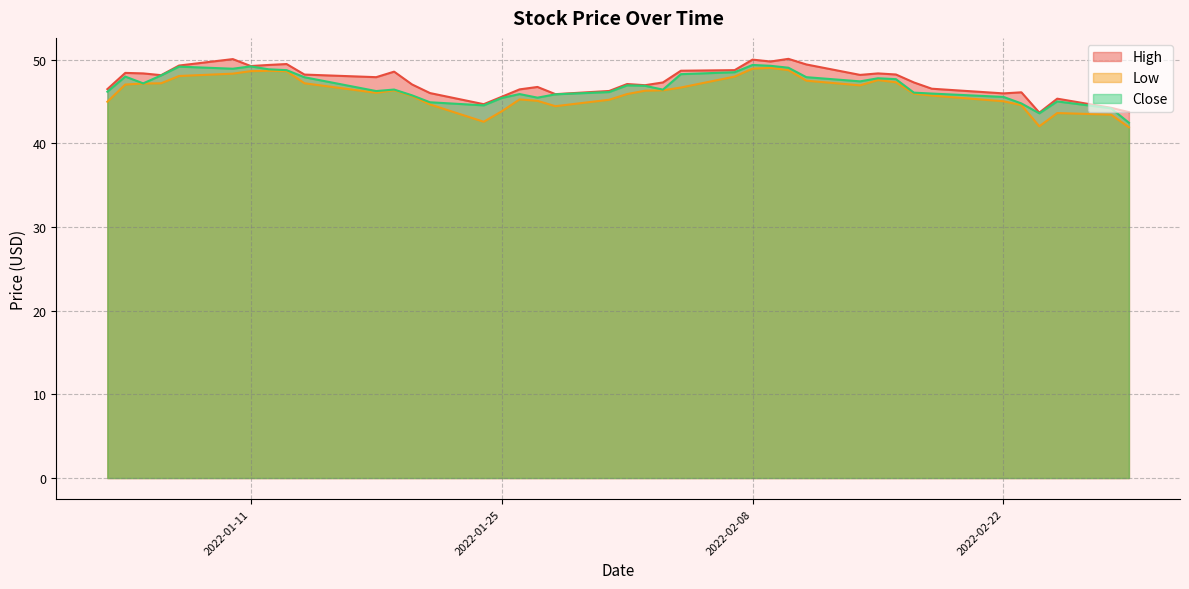

What is the value of the Close point at the 6th from the left?

48.9